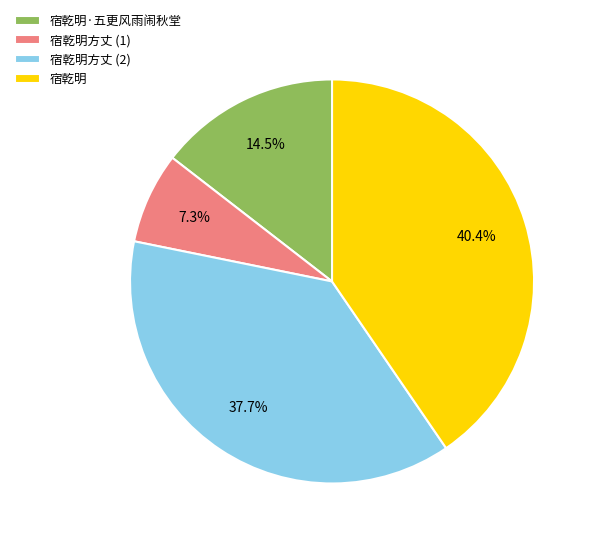

Approximately how many times larger is the value at 宿乾明 compared to 宿乾明·五更风雨闹秋堂?

2.8